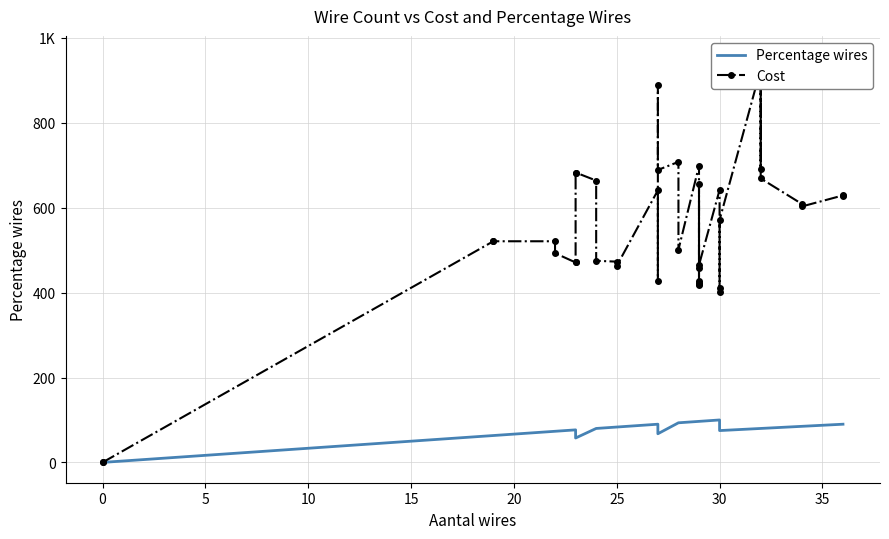

Does the chart have visible grid lines?

Yes